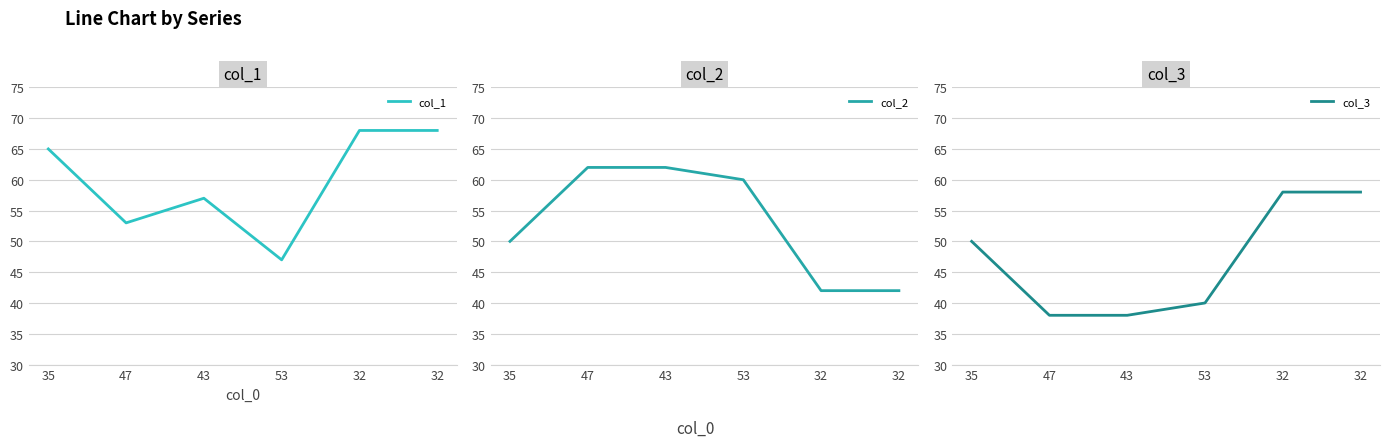

How many interior local peaks does the col_1 series have?

1